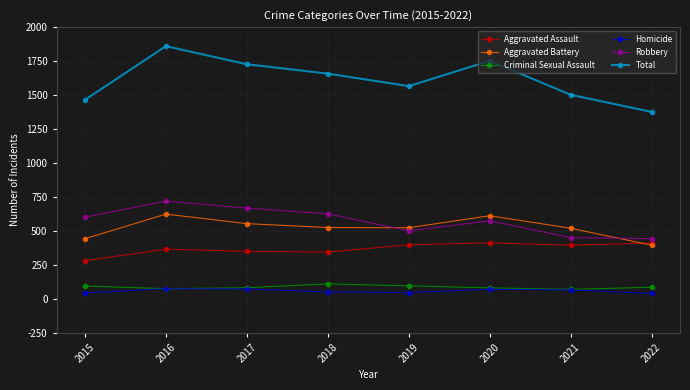

What is the value of the Total point at the 6th from the left?

1752